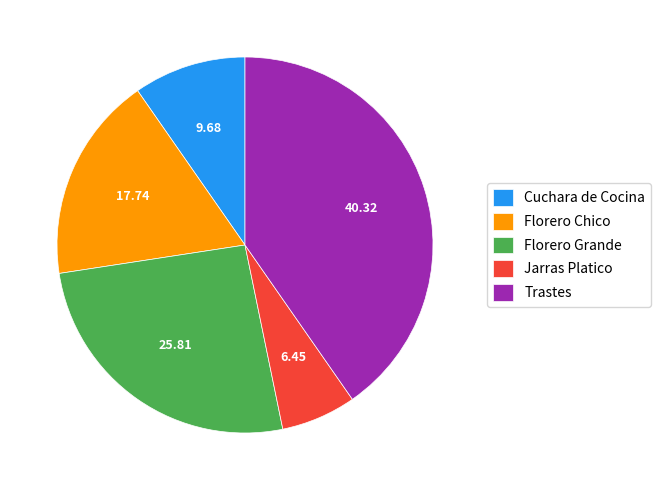

How many slices are in this pie chart?

5